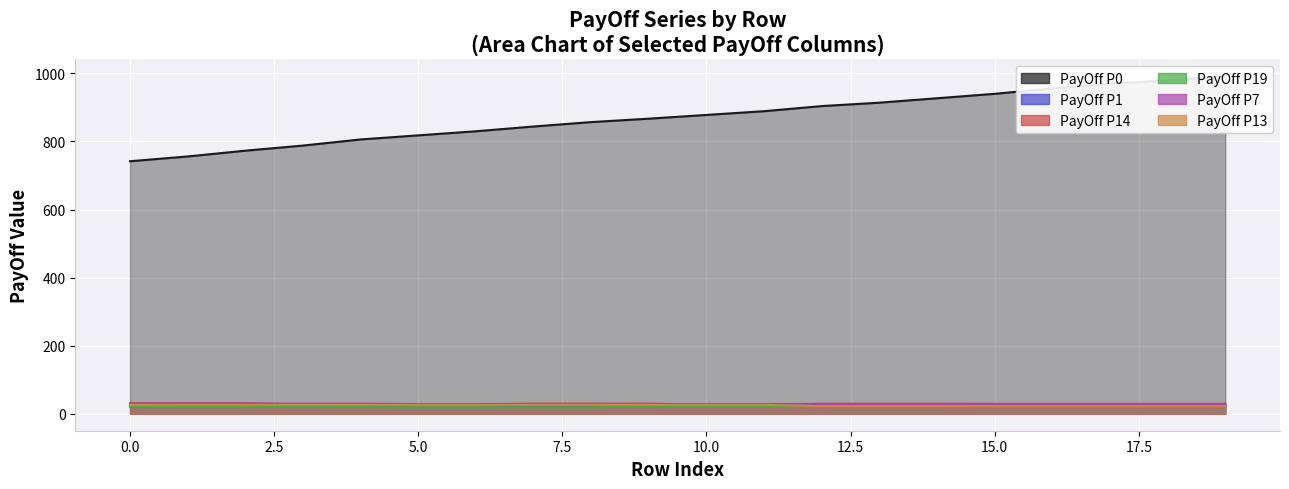

Is the value of PayOff P14 at 27.333333333333332 greater than the value of PayOff P0 at 27.333333333333332?

No